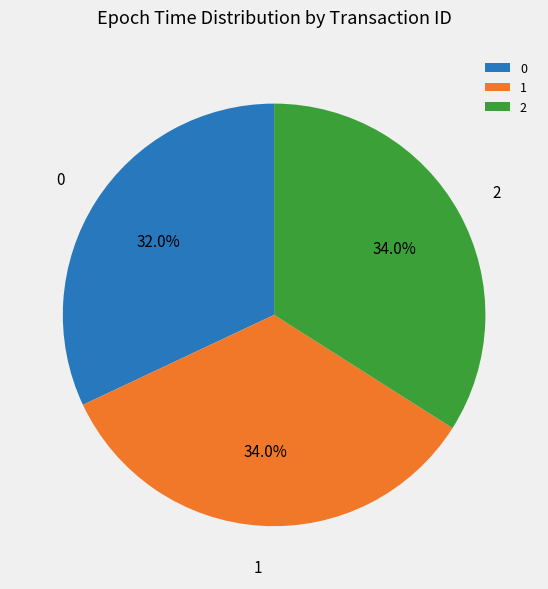

Does 1 represent more than half of the total?

No